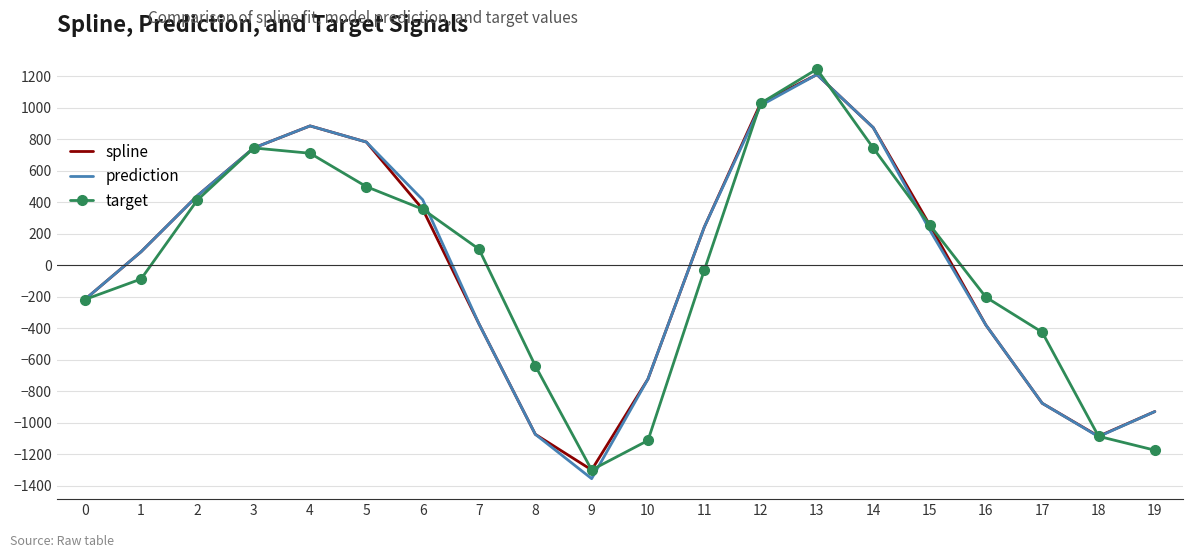

Where is target nearest to the value -27?

11